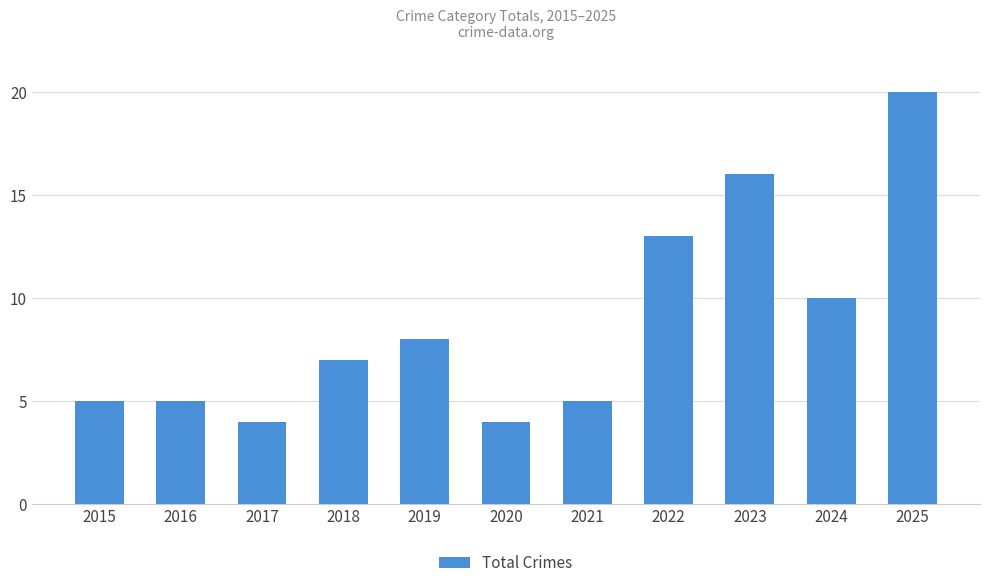

Which label corresponds to the largest value in the chart?

2025